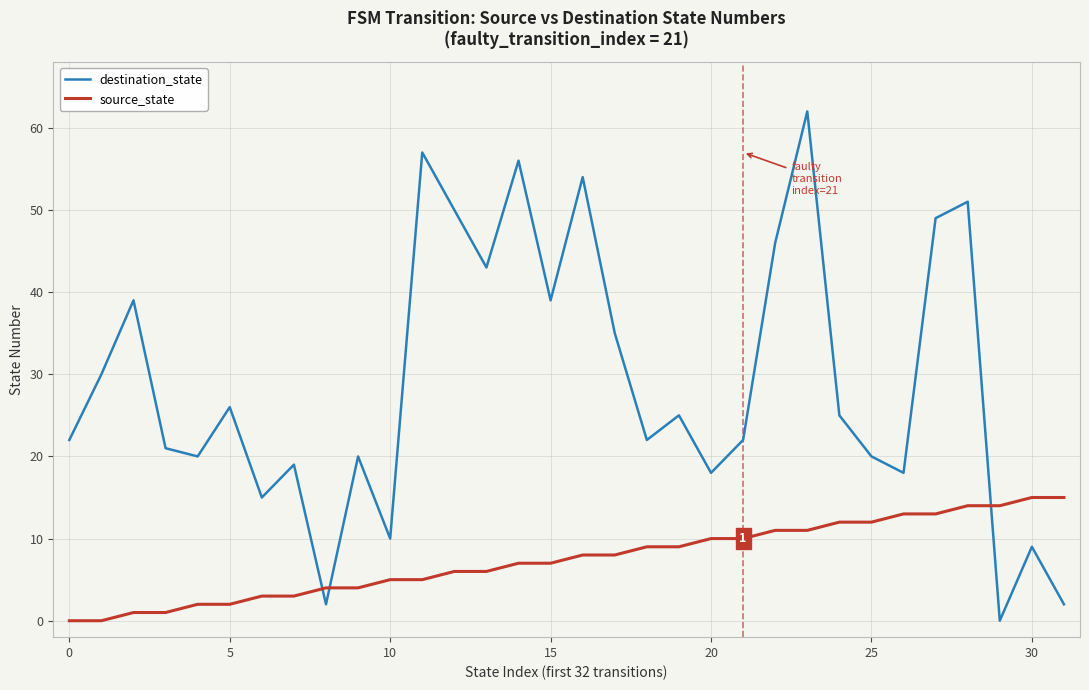

What is the highest value of the destination_state series?

62